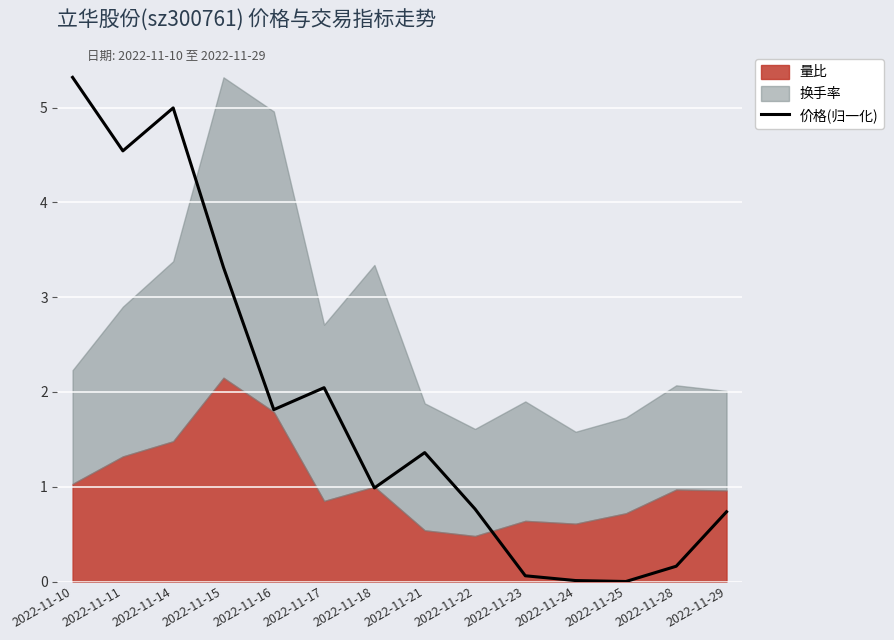

The value of 价格(归一化) at 2022-11-25 is 0.0. True or false?

True